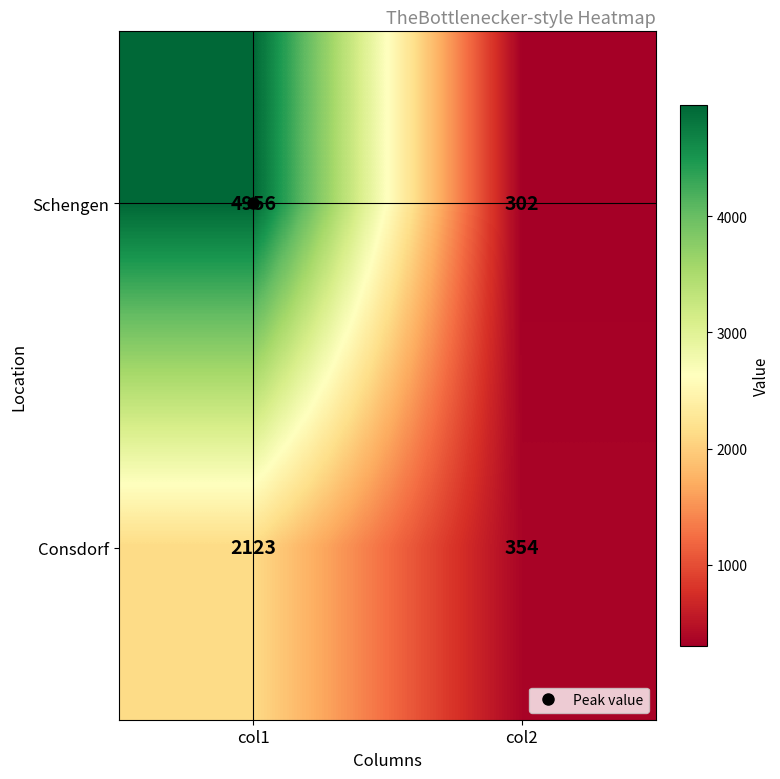

Count the number of categories in the chart.

2